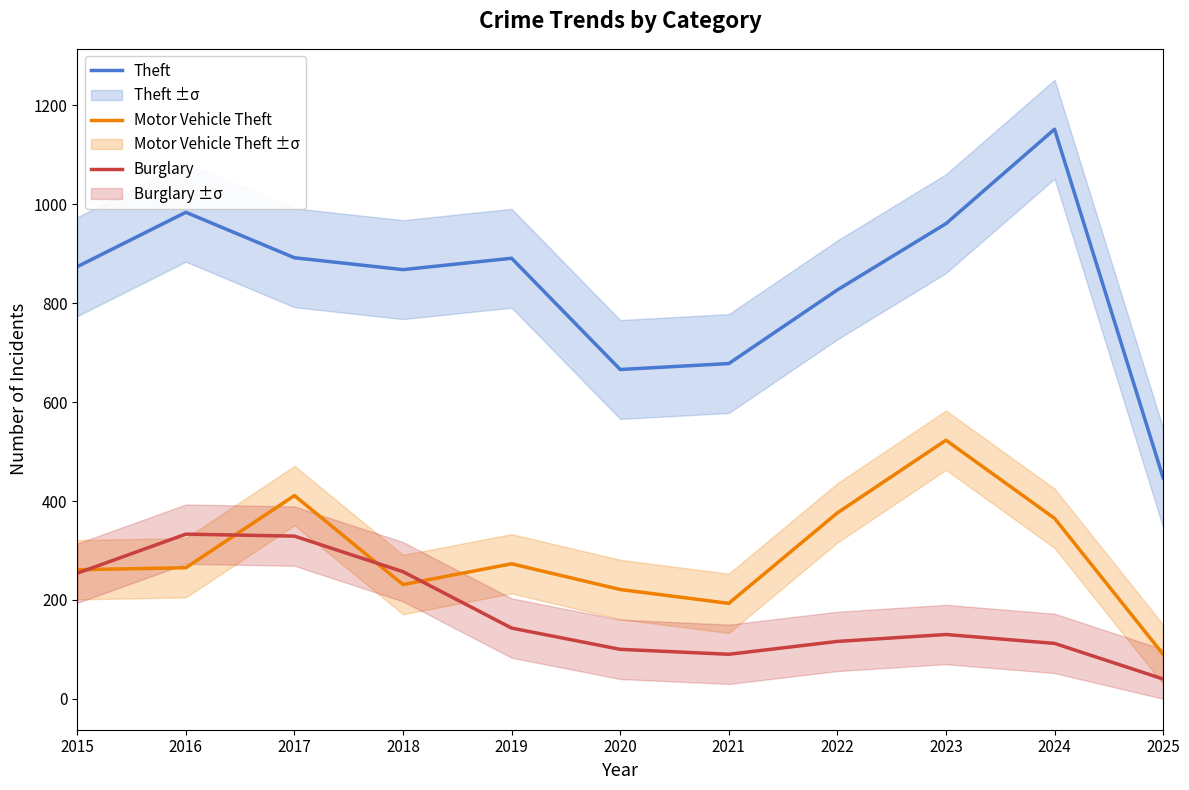

What is the approximate value of Motor Vehicle Theft at 2020?

221